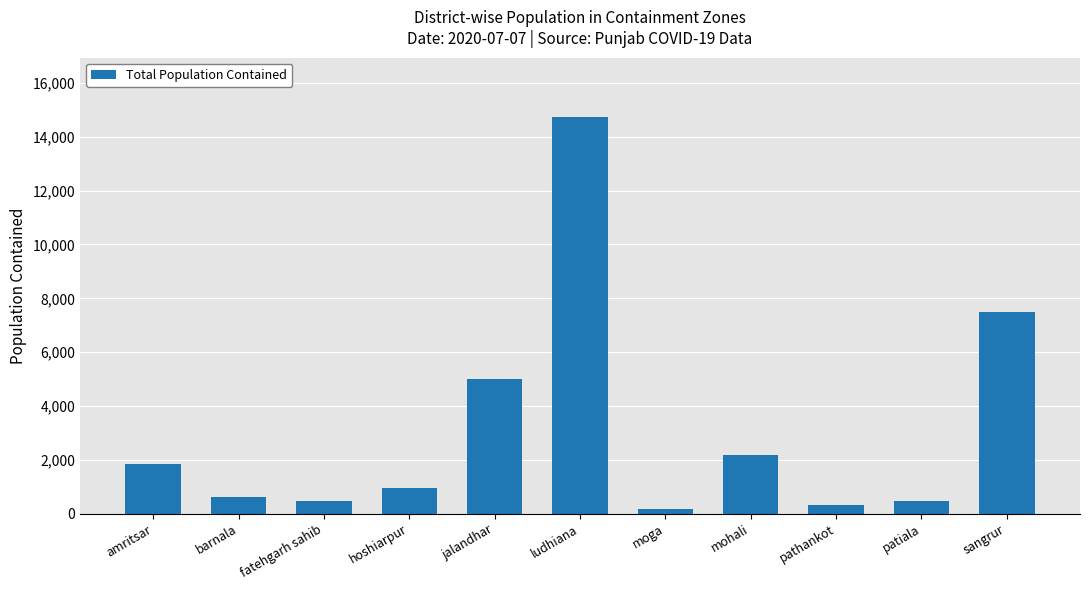

What is the change in value from fatehgarh sahib to jalandhar?

+4553